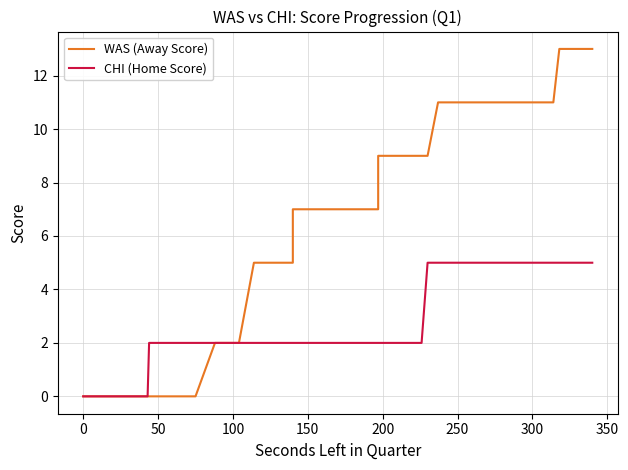

True or false: WAS (Away Score) and CHI (Home Score) intersect in this chart.

False